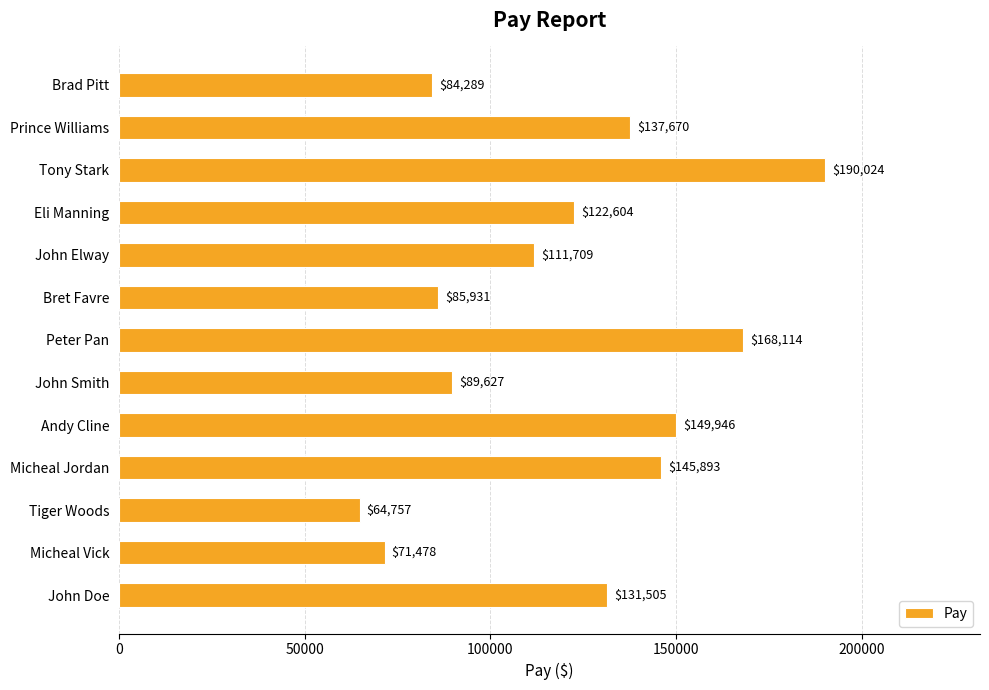

Does the chart contain any negative values?

No